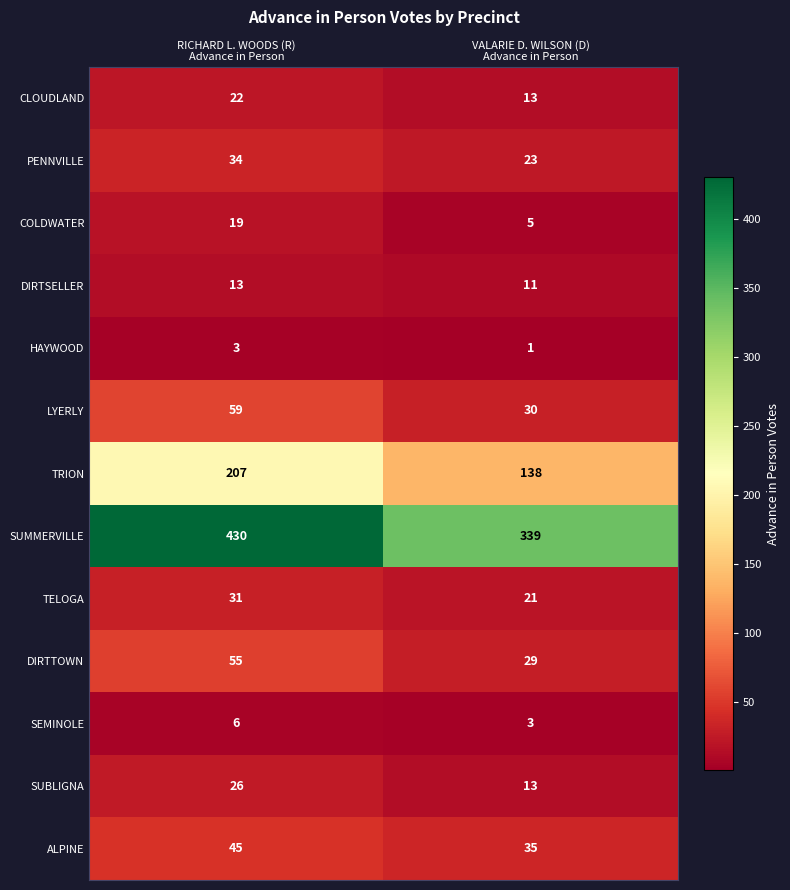

What is the maximum value for SUMMERVILLE?

430